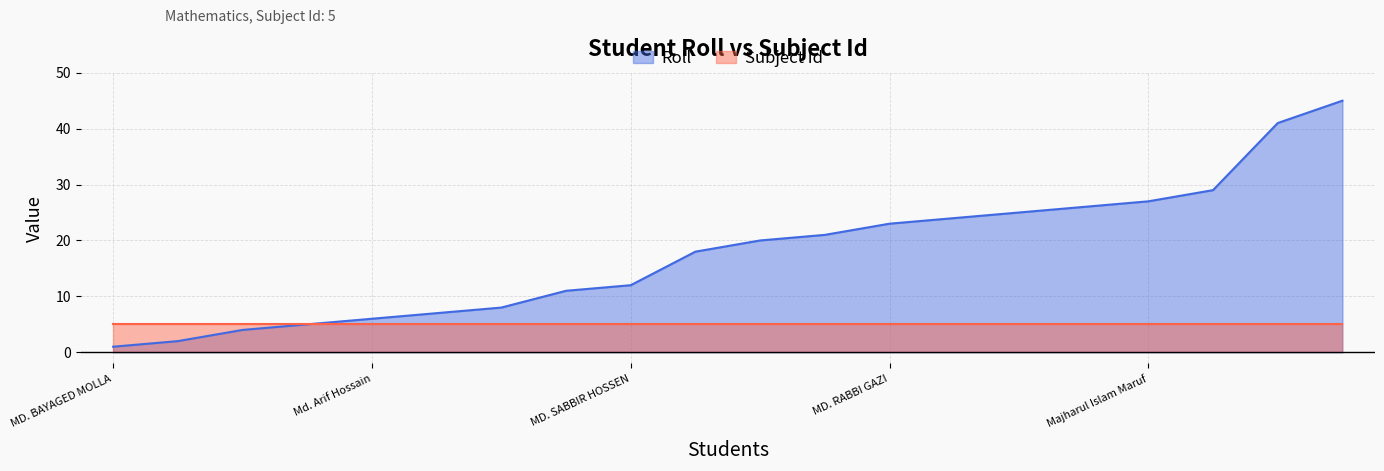

What is the approximate value of Roll at Majharul Islam Maruf, to the nearest 10?

30